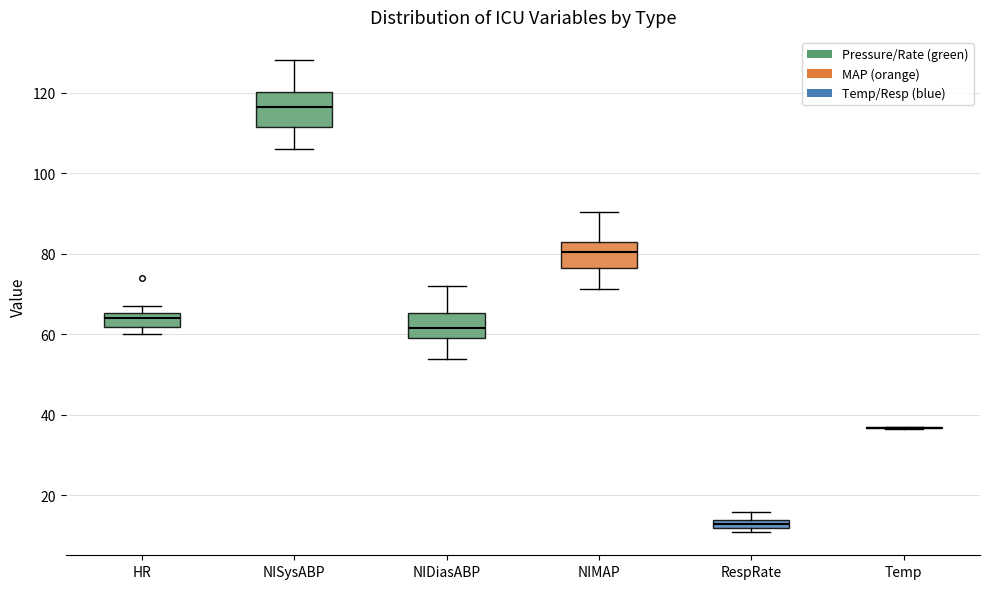

Which box is the tallest, from its lower edge to its upper edge?

NISysABP